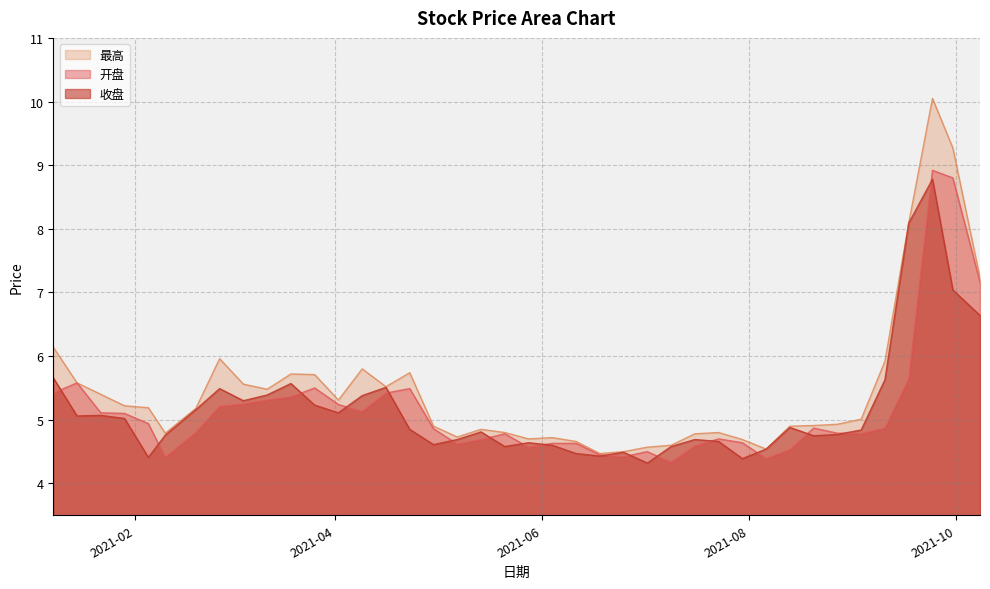

Is the value of 最高 at 2021-07-16 greater than the value of 收盘 at 2021-02-10?

Yes